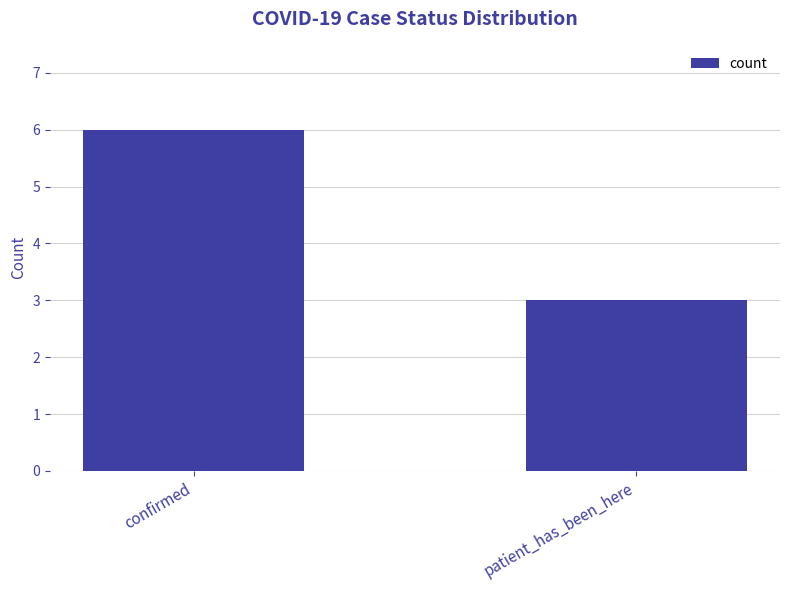

What is the difference between the values at confirmed and patient_has_been_here?

3